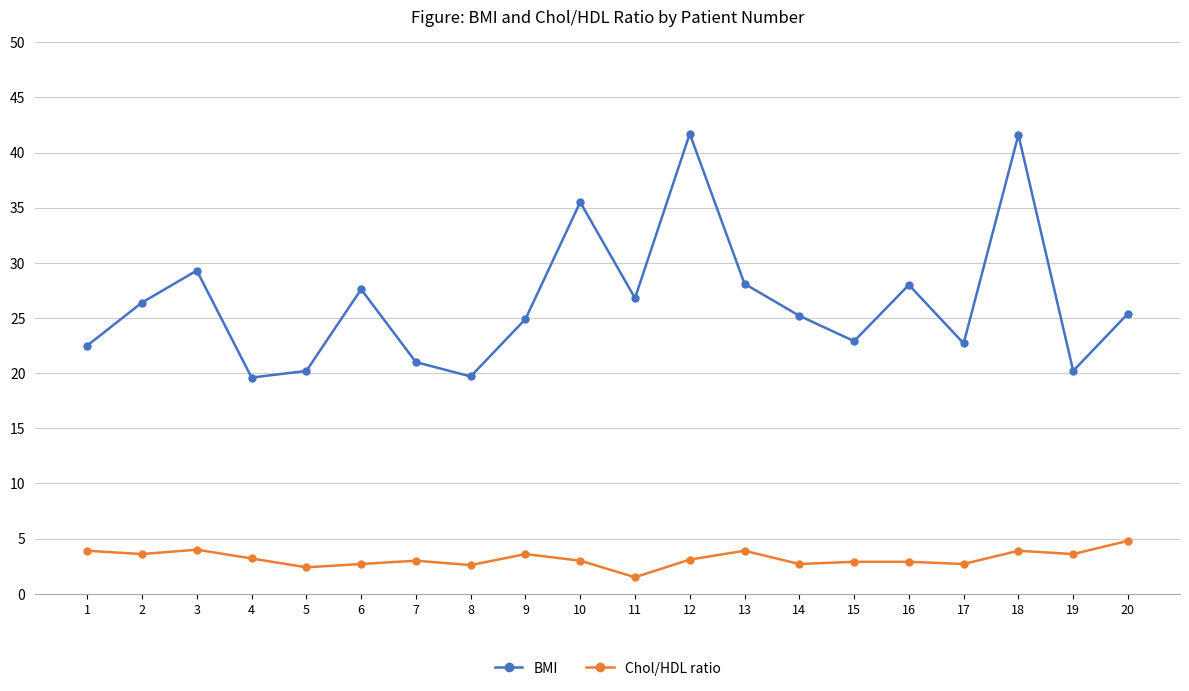

What is the difference between the second highest and second lowest values in the Chol/HDL ratio series?

1.6